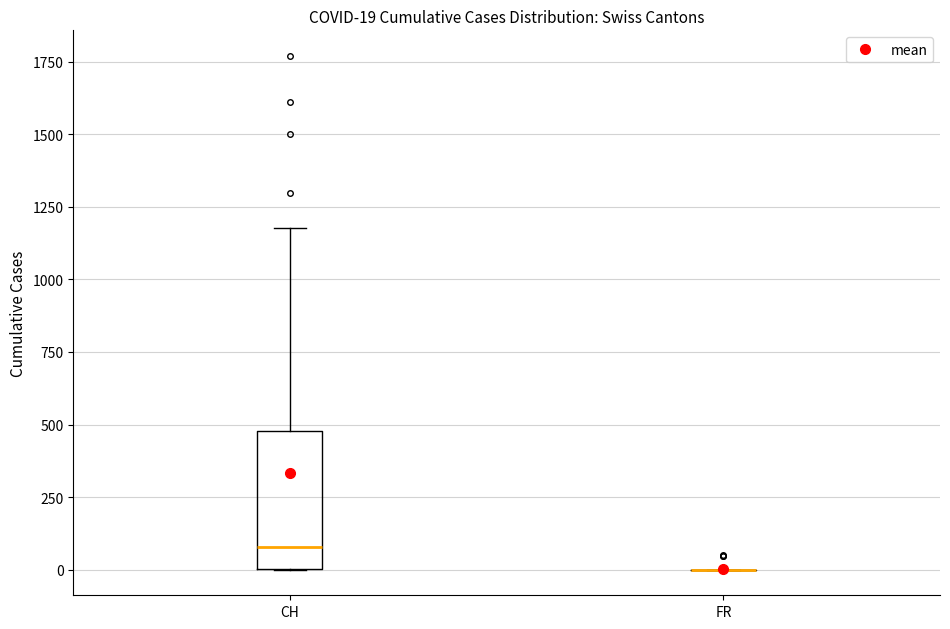

Which box is the tallest, from its lower edge to its upper edge?

CH